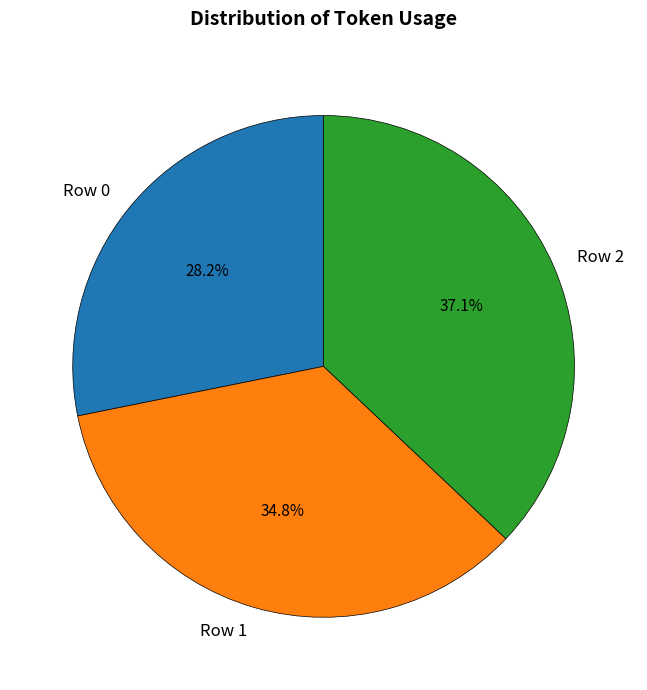

Is there a majority slice in this chart?

No